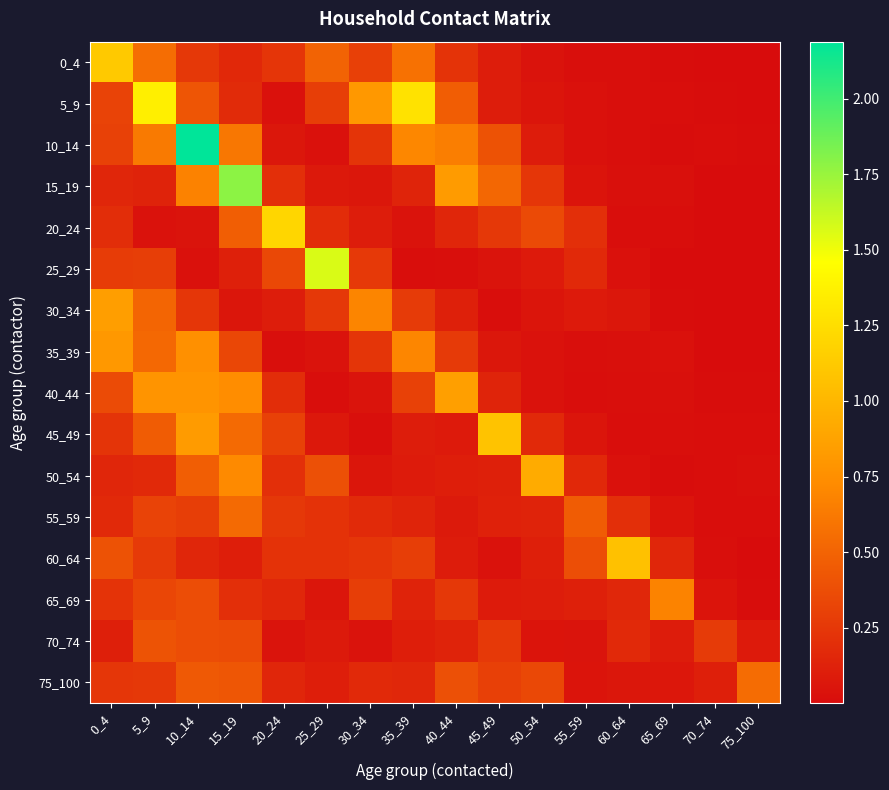

List the series in order of their peak value, lowest first.

70_74, 55_59, 75_100, 65_69, 35_39, 30_34, 40_44, 50_54, 60_64, 45_49, 0_4, 20_24, 5_9, 25_29, 15_19, 10_14